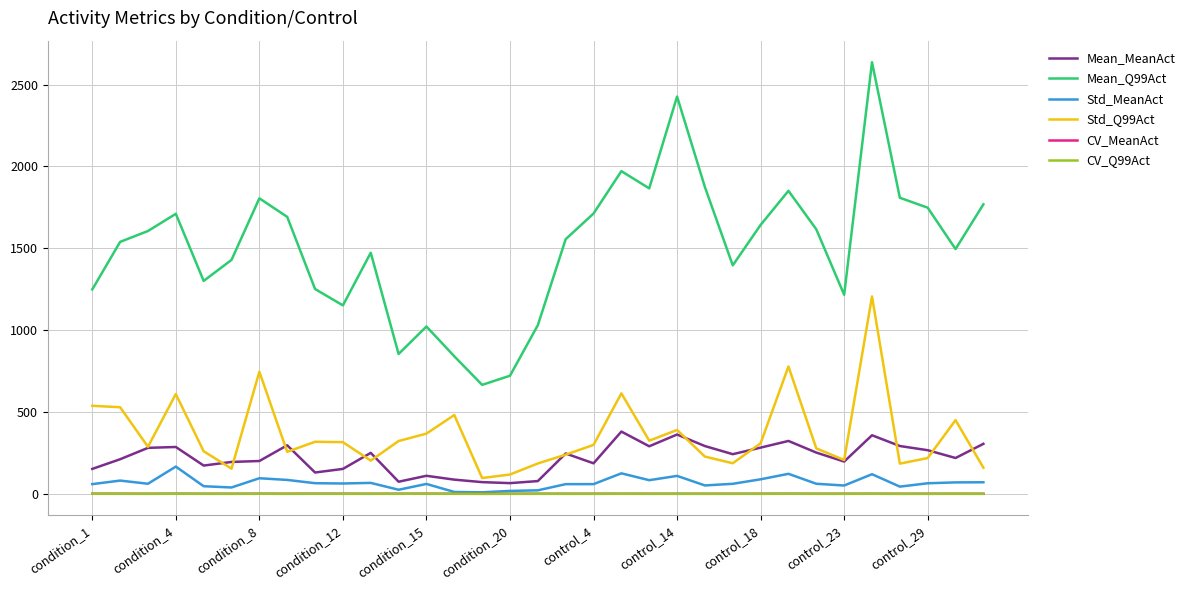

True or false: Std_Q99Act and Mean_Q99Act cross at least once.

False